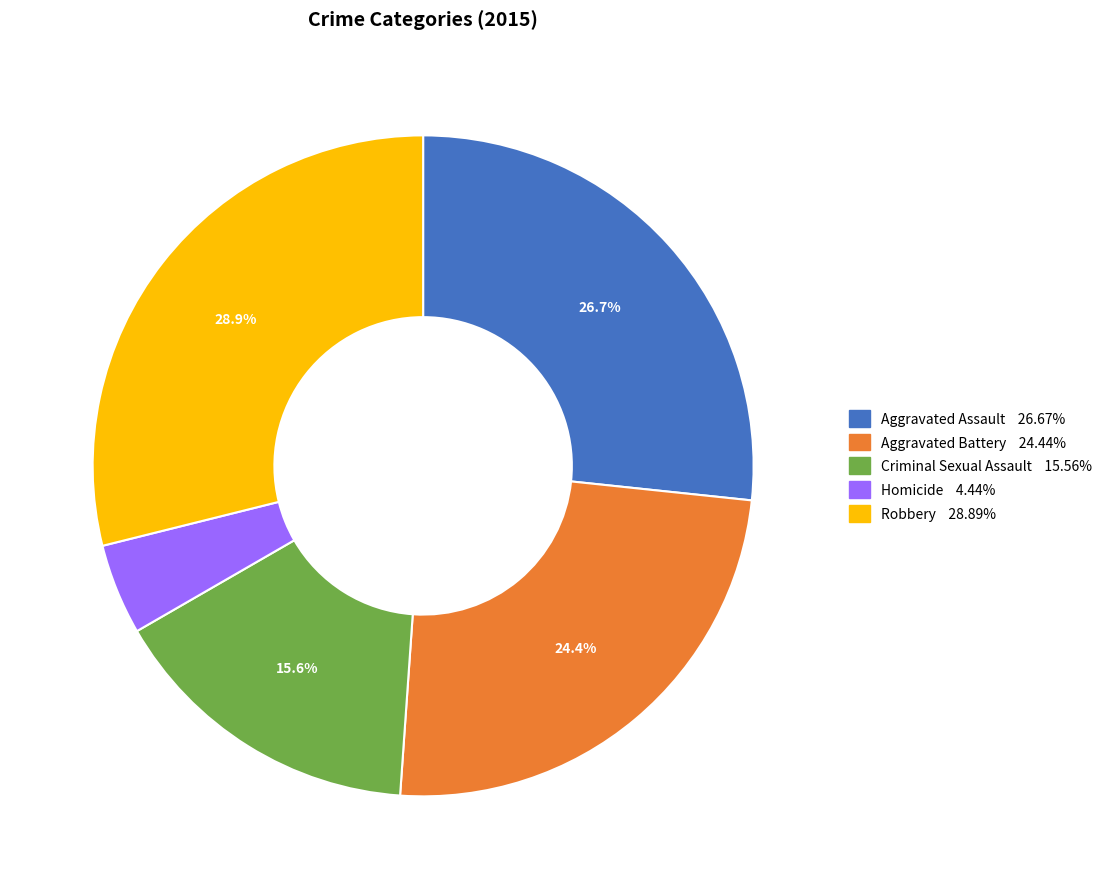

Which has a higher value, Aggravated Battery or Robbery?

Robbery